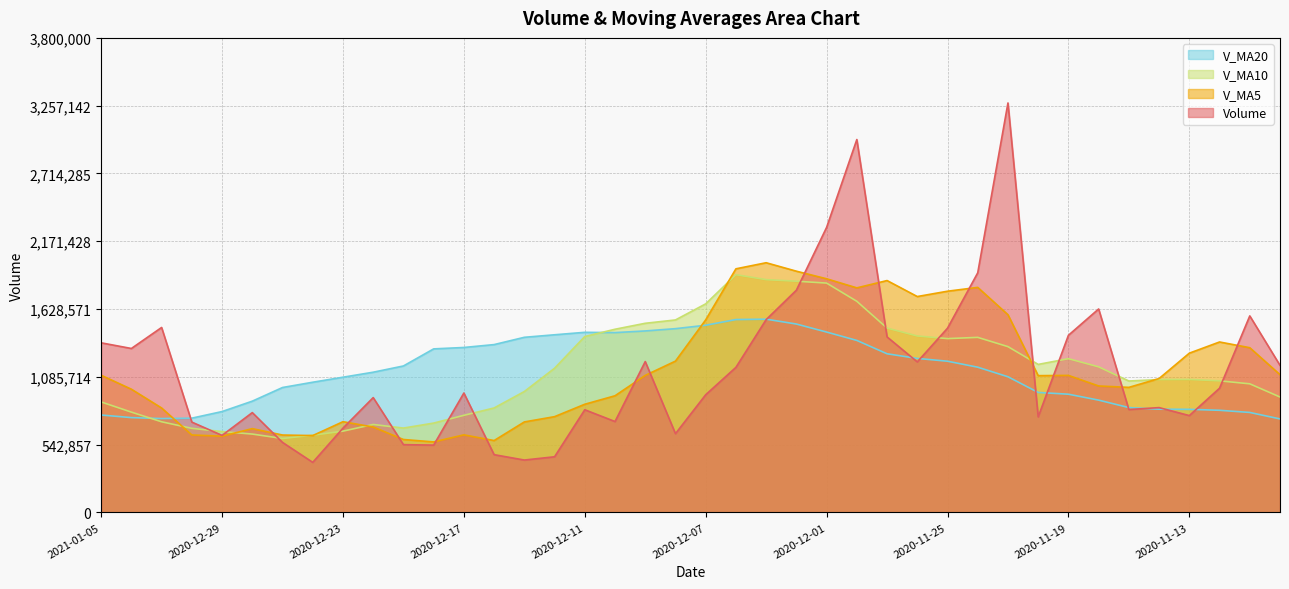

What is the average value of the v_ma10 series?

1139329.5